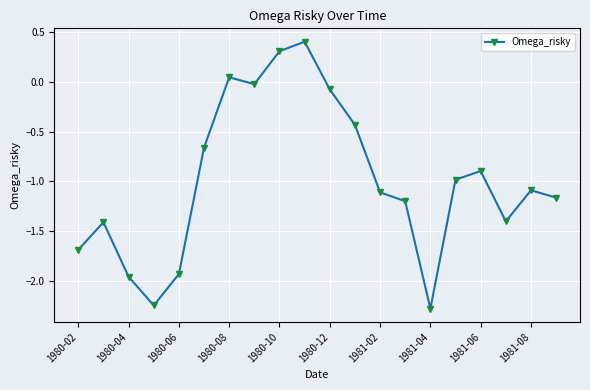

What is the smallest value displayed?

-2.3